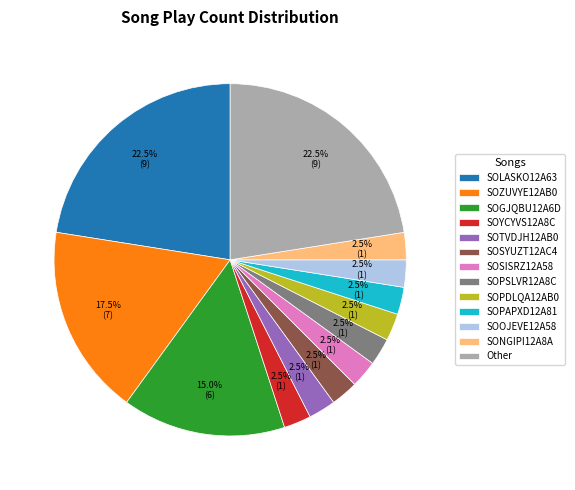

What is the total percentage of SONGIPI12A8A and SOSYUZT12AC4?

5.0%